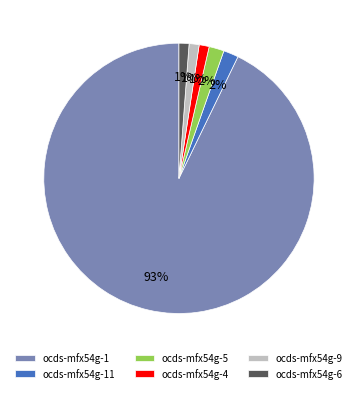

Which slice is the largest?

ocds-mfx54g-1